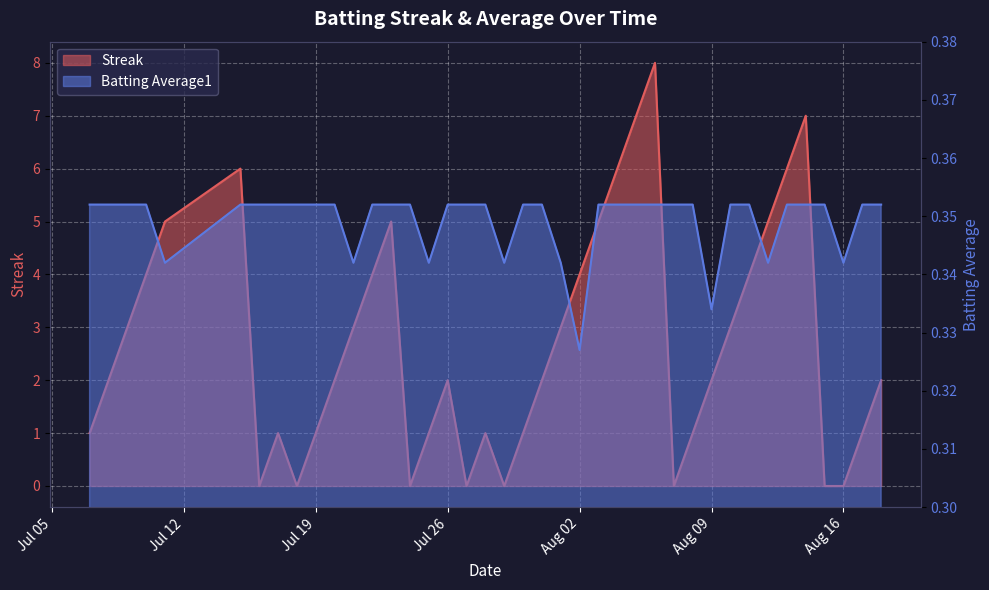

How many data points does each series have?

40